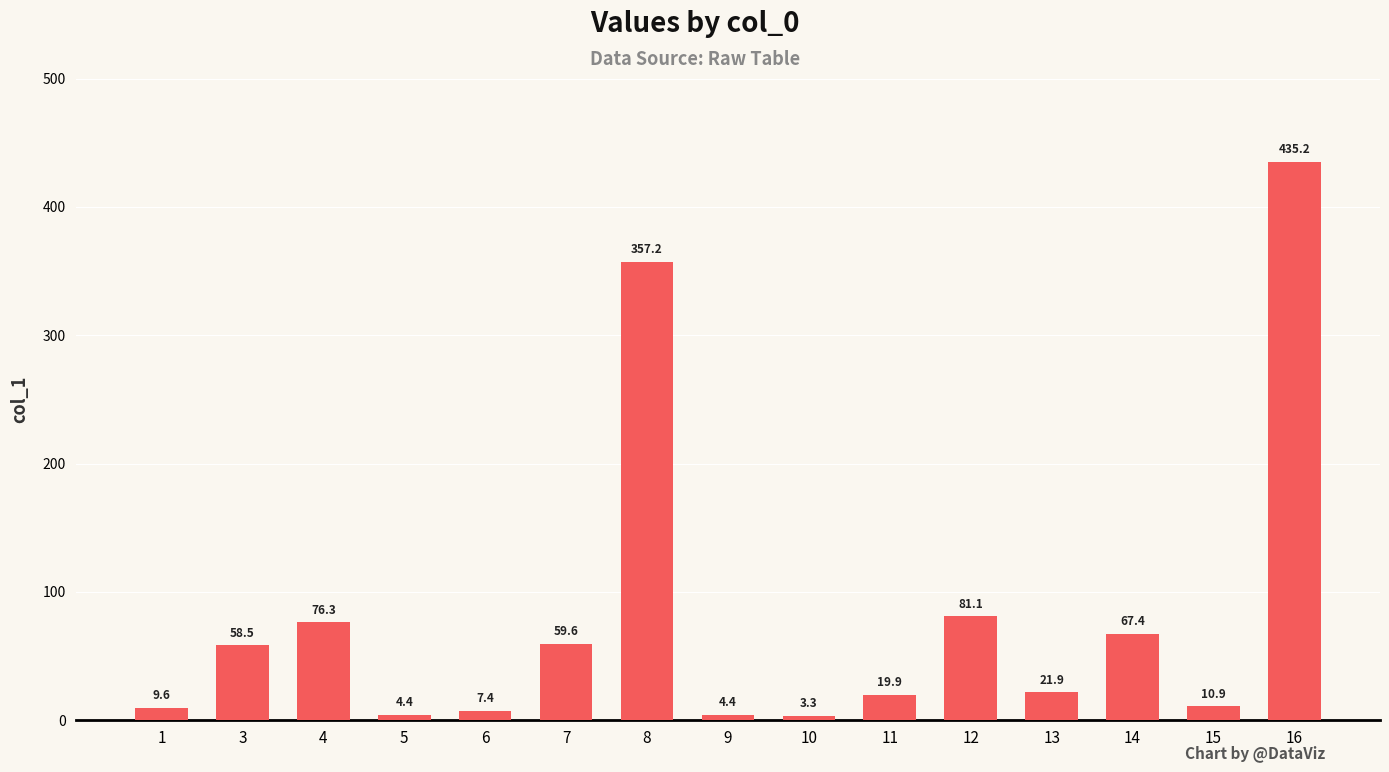

What is the value of the 14th bar from the left?

10.9